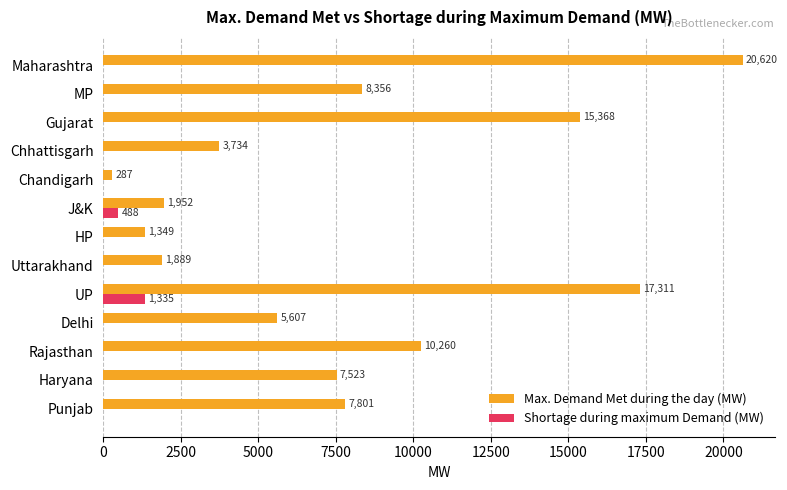

What is the sum of all Shortage during maximum Demand (MW) values?

1823